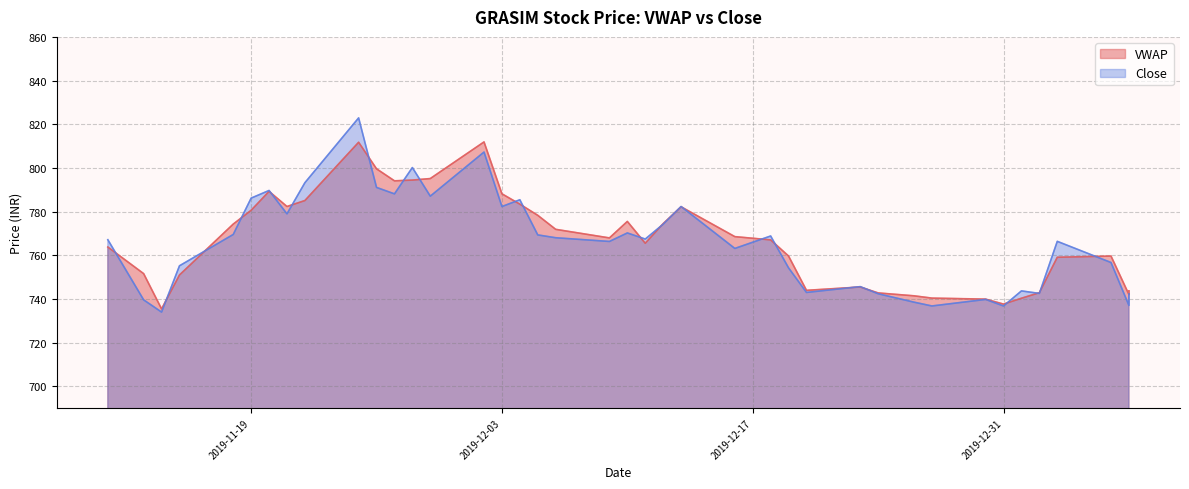

Which category has the lowest value in the Close series?

2019-11-14